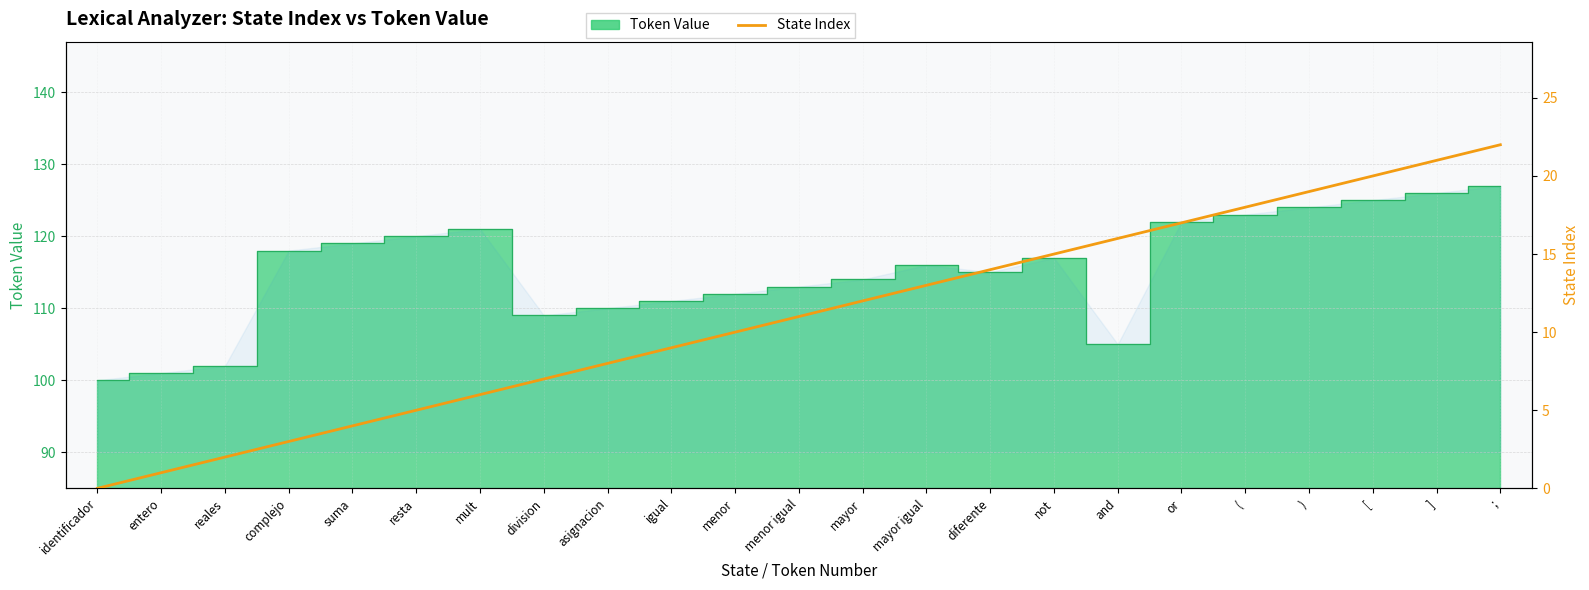

What position from the right is entero?

22